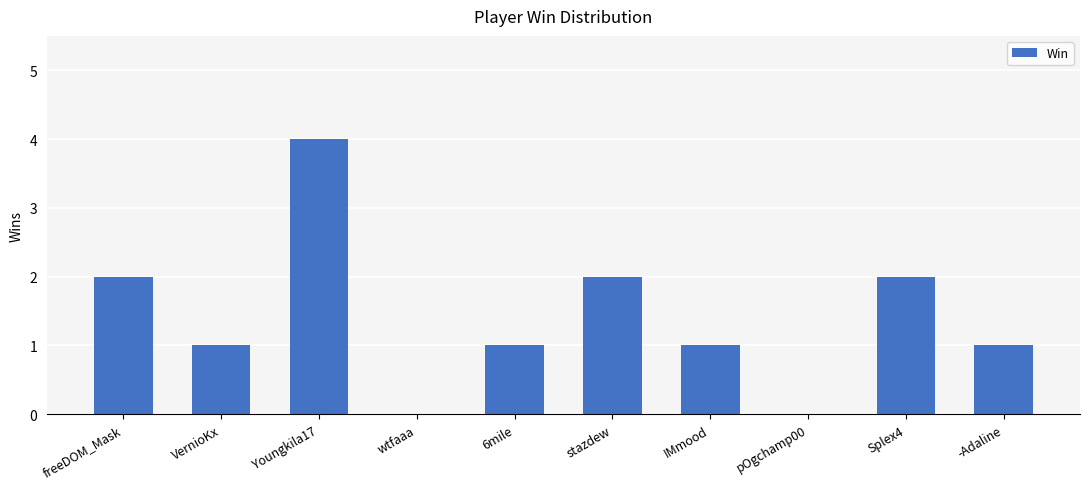

The value at -Adaline is 1. True or false?

True